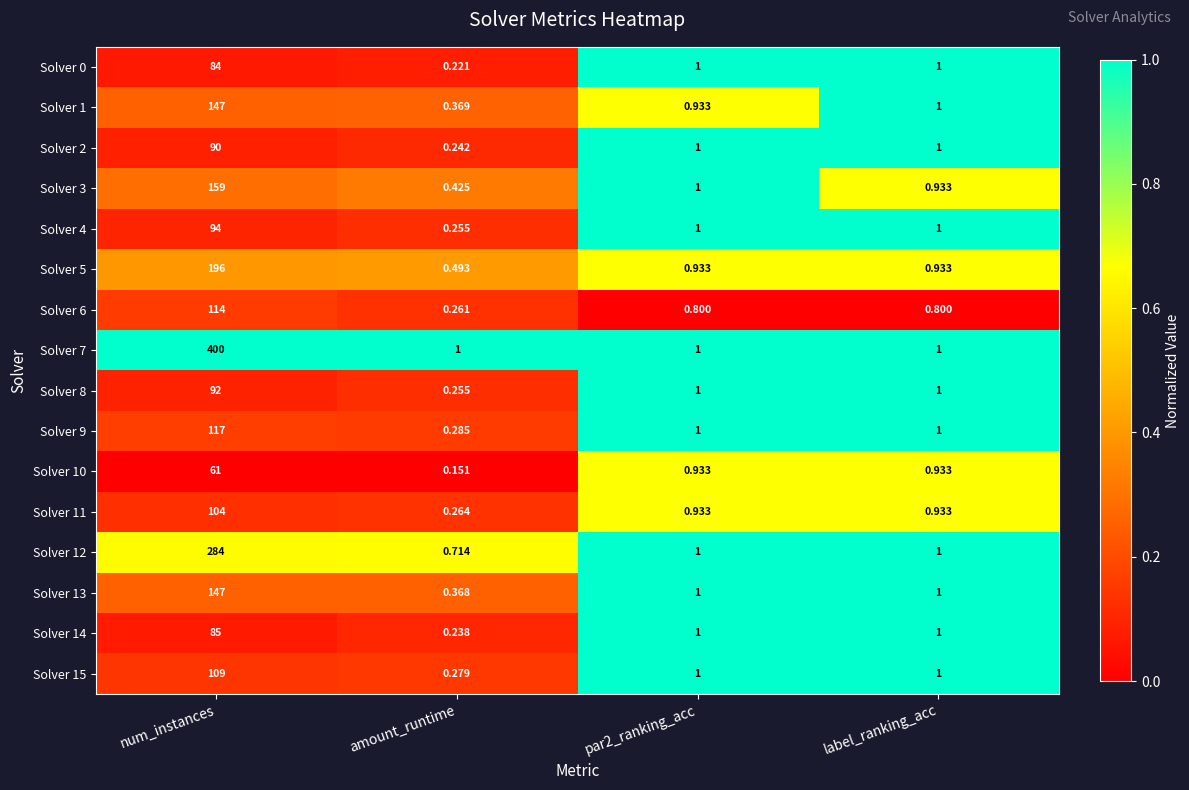

At which category does the chart reach its peak across all series?

num_instances